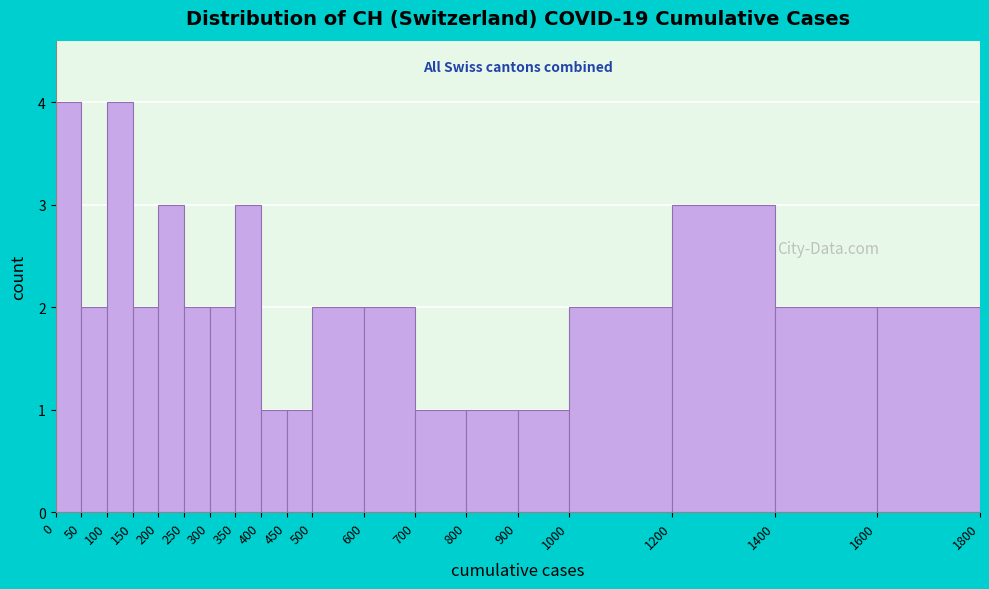

Reading left to right, list every bar in this chart as the range it spans on the x-axis followed by its height. The values are not printed on the chart, so give them approximately, as read against the axis.

0 to 50: 4
50 to 100: 2
100 to 150: 4
150 to 200: 2
200 to 250: 3
250 to 300: 2
300 to 350: 2
350 to 400: 3
400 to 450: 1
450 to 500: 1
500 to 600: 2
600 to 700: 2
700 to 800: 1
800 to 900: 1
900 to 1000: 1
1000 to 1200: 2
1200 to 1400: 3
1400 to 1600: 2
1600 to 1800: 2